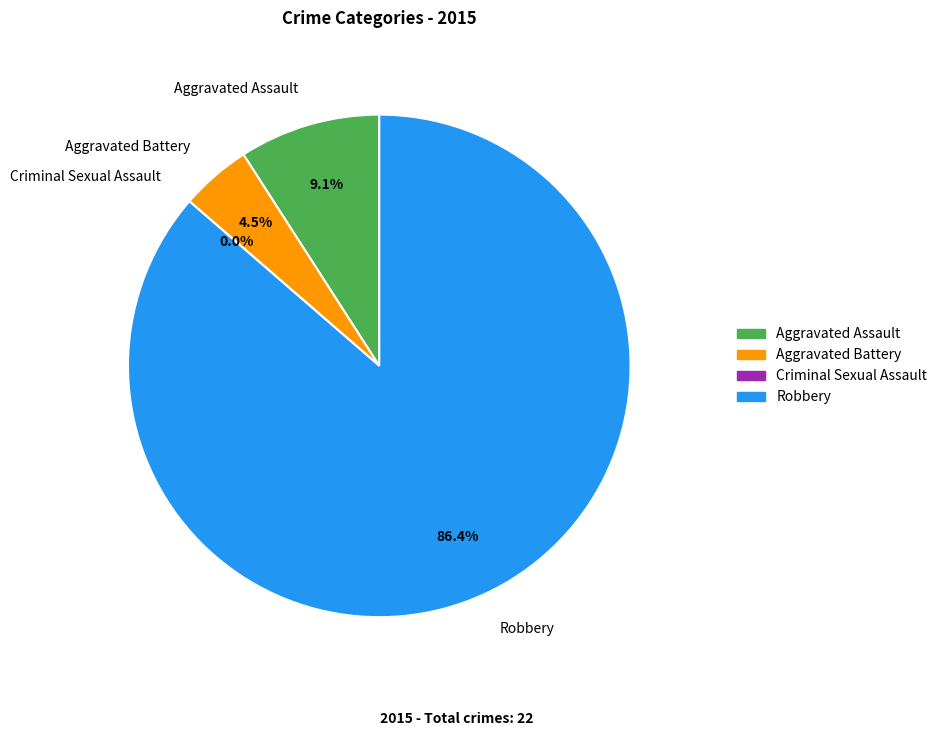

To the nearest percent, what is the difference between the Criminal Sexual Assault and Robbery slice percentages?

86%